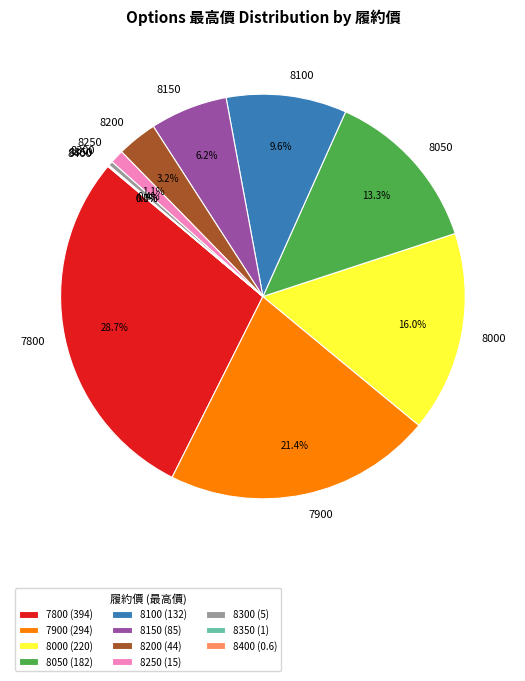

Which has a higher value, 7900 or 8200?

7900